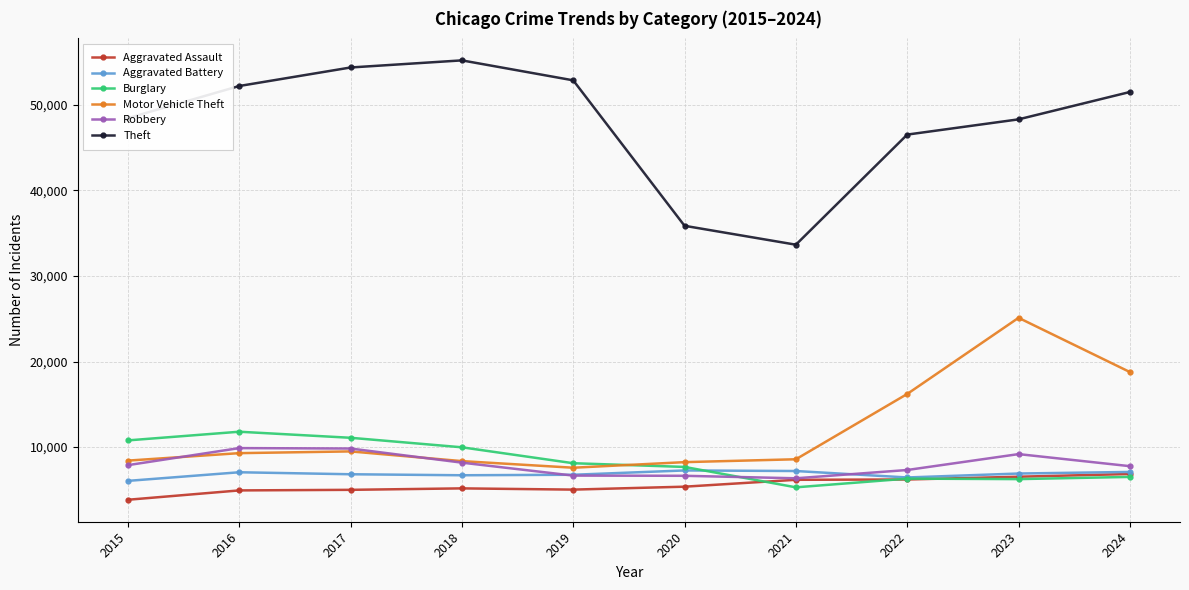

Is the value of Burglary at 2017 greater than the value of Robbery at 2016?

Yes